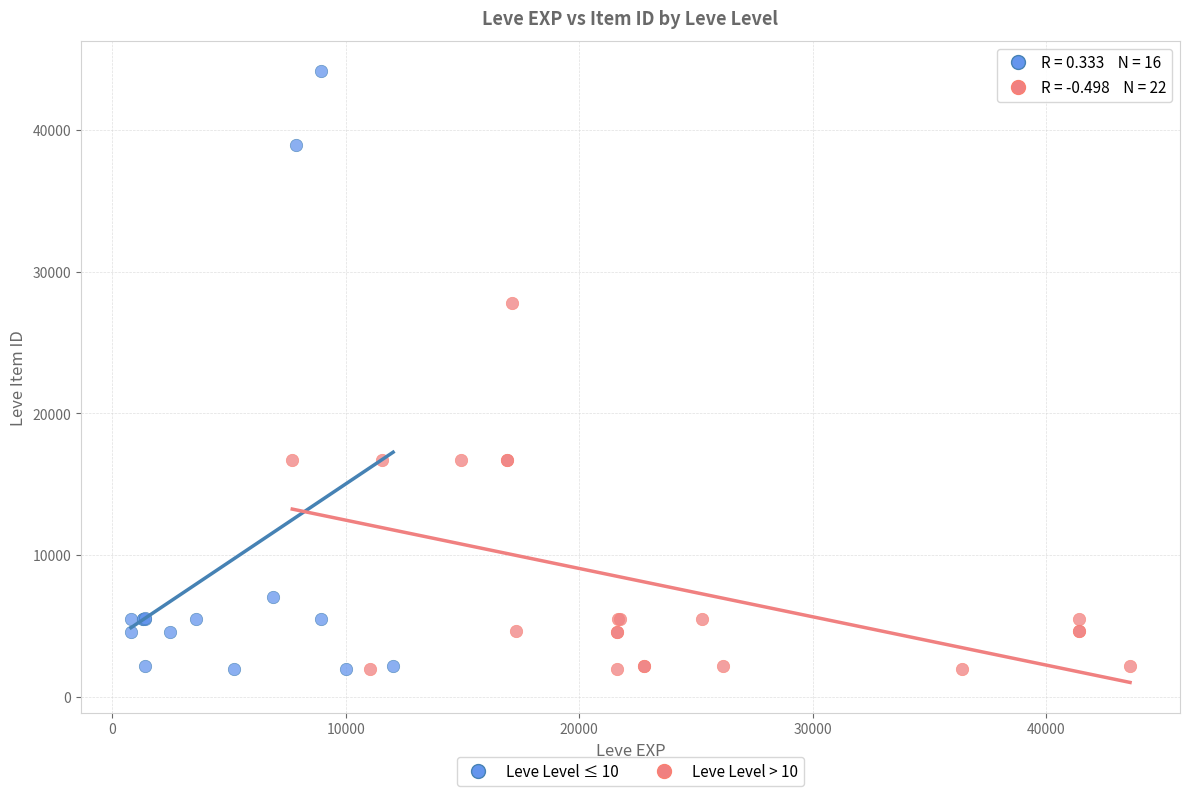

Which series has the widest spread of Y values?

Leve Level ≤ 10